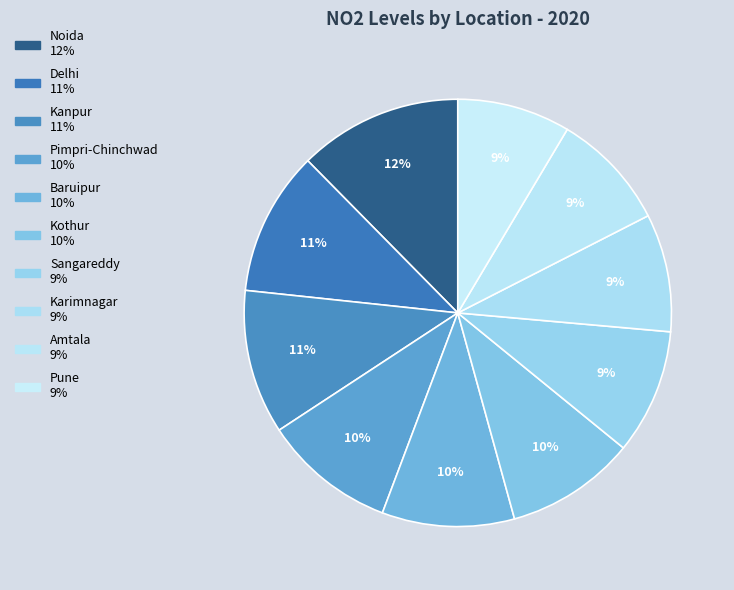

Is it true that Sangareddy is 9% of the pie?

True